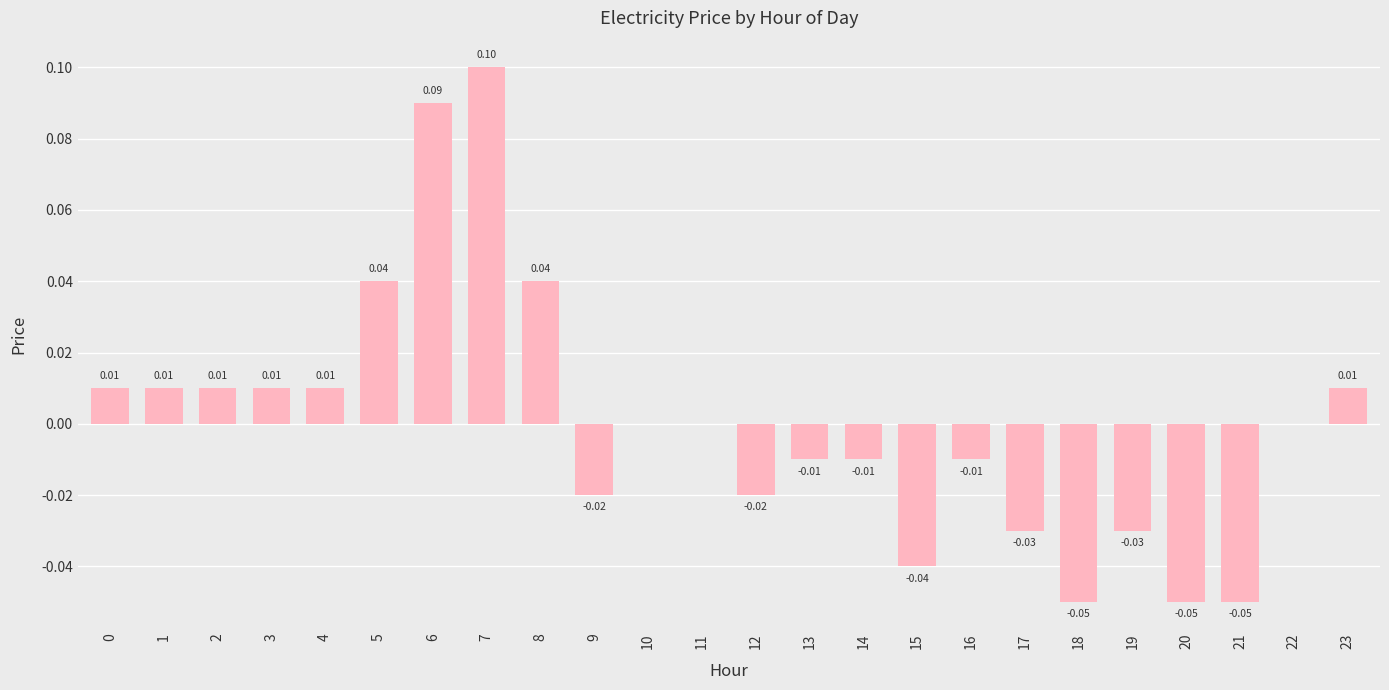

Which has a higher value, 14 or 9?

14